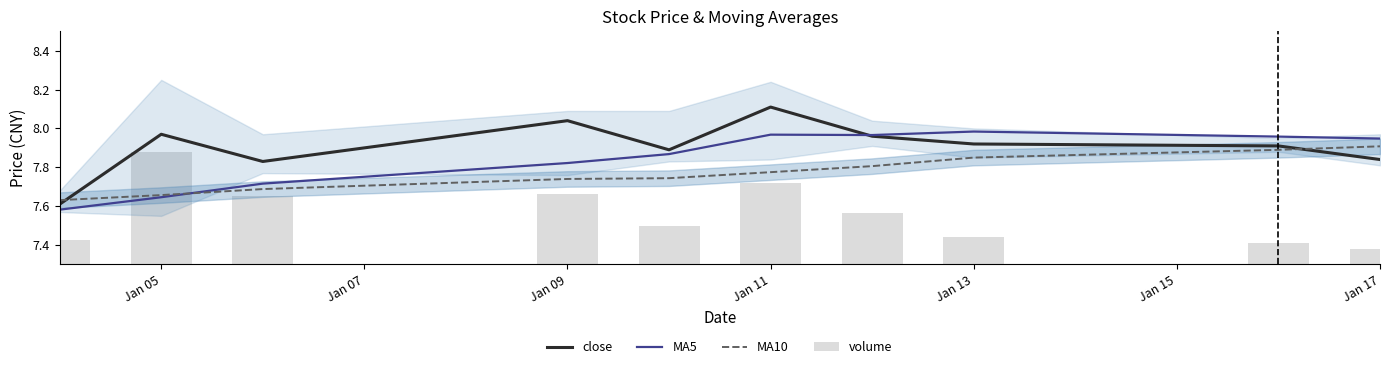

The MA10 series shows 3.7 at Jan 05. True or false?

False